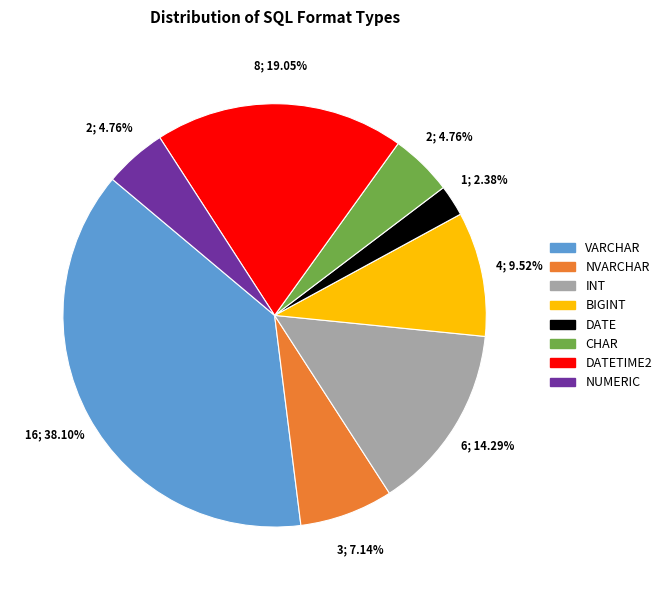

Is there a majority slice in this chart?

No